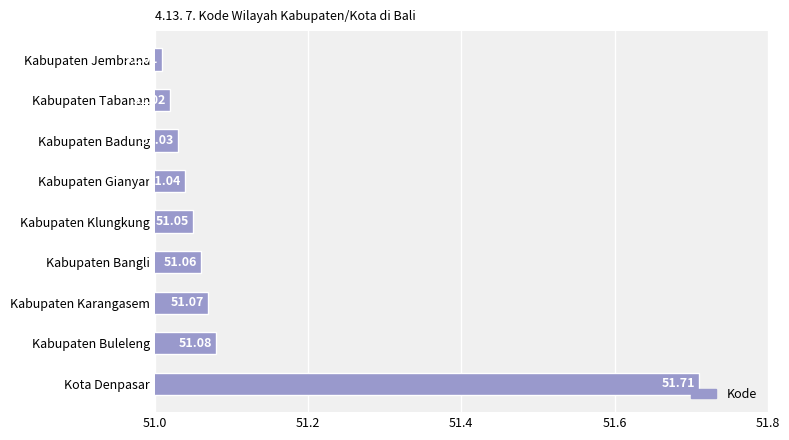

Does the chart contain stacked bars?

No